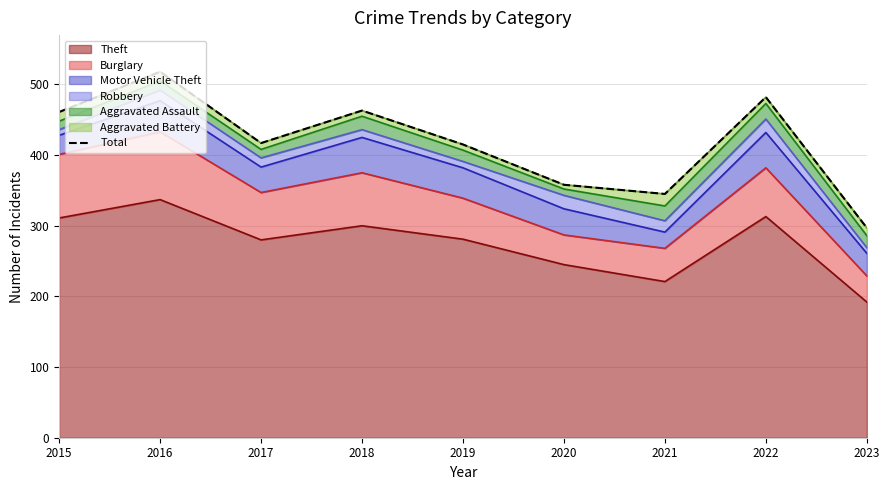

True or false: the data has more than 1 interior local peaks.

True